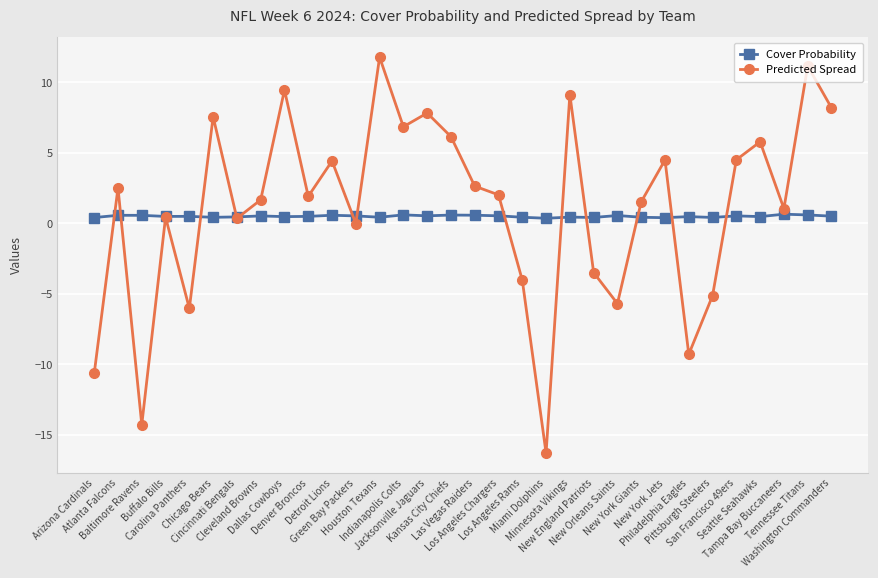

What are all the series names shown in the legend?

Cover Probability, Predicted Spread